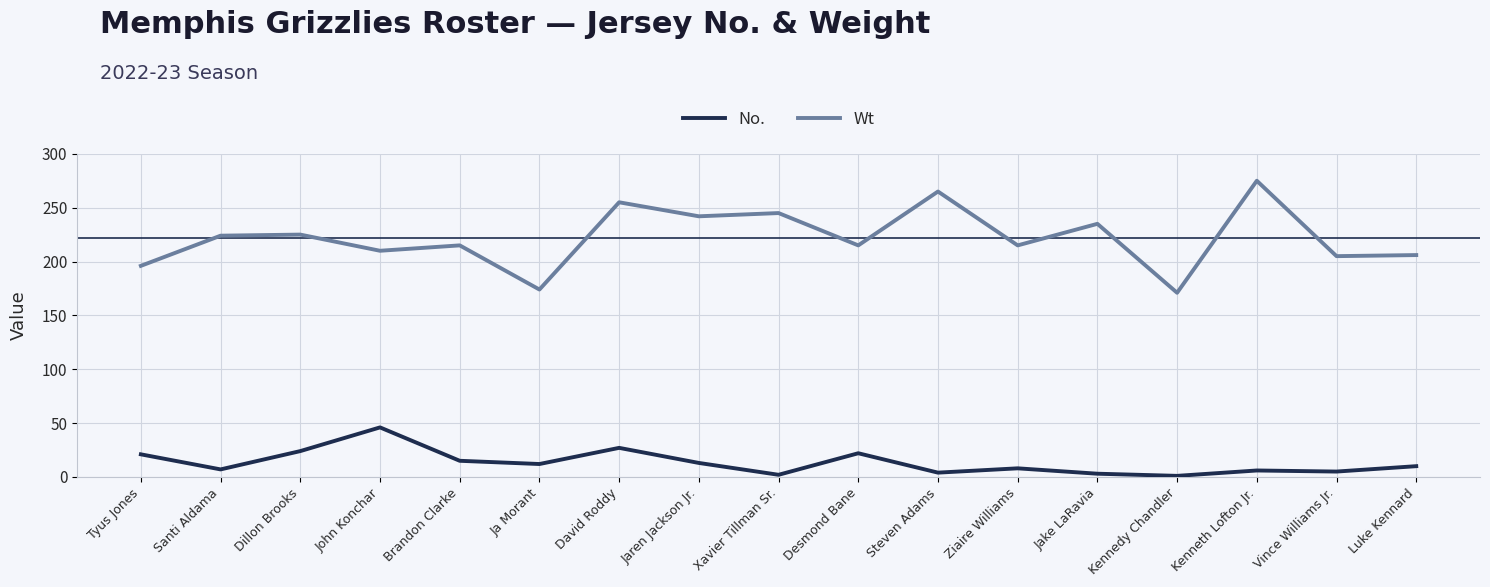

True or false: Wt and No. cross at least once.

False